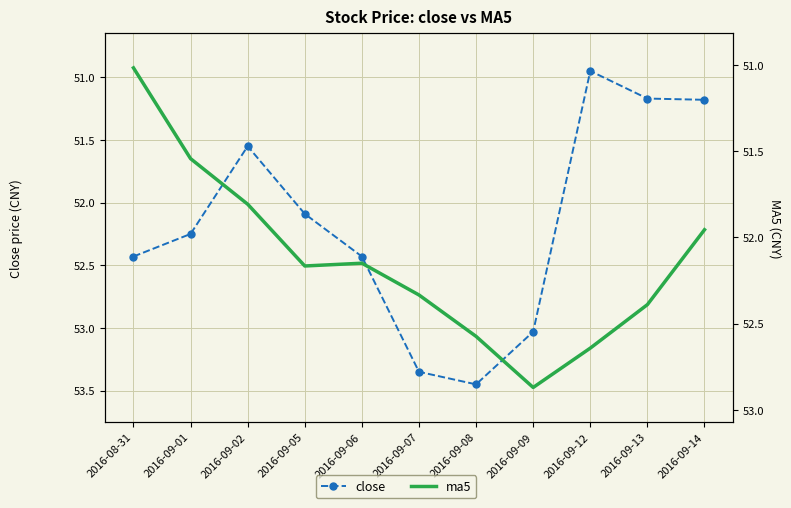

Rank the series at 2016-08-31 from highest to lowest value.

close, ma5